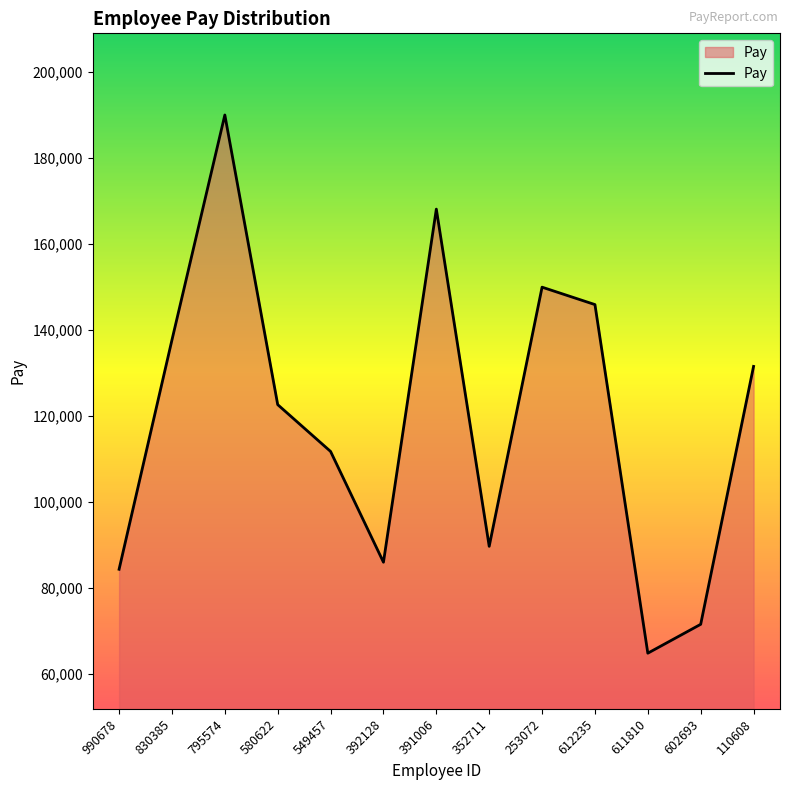

Which has a higher value, 392128 or 110608?

110608